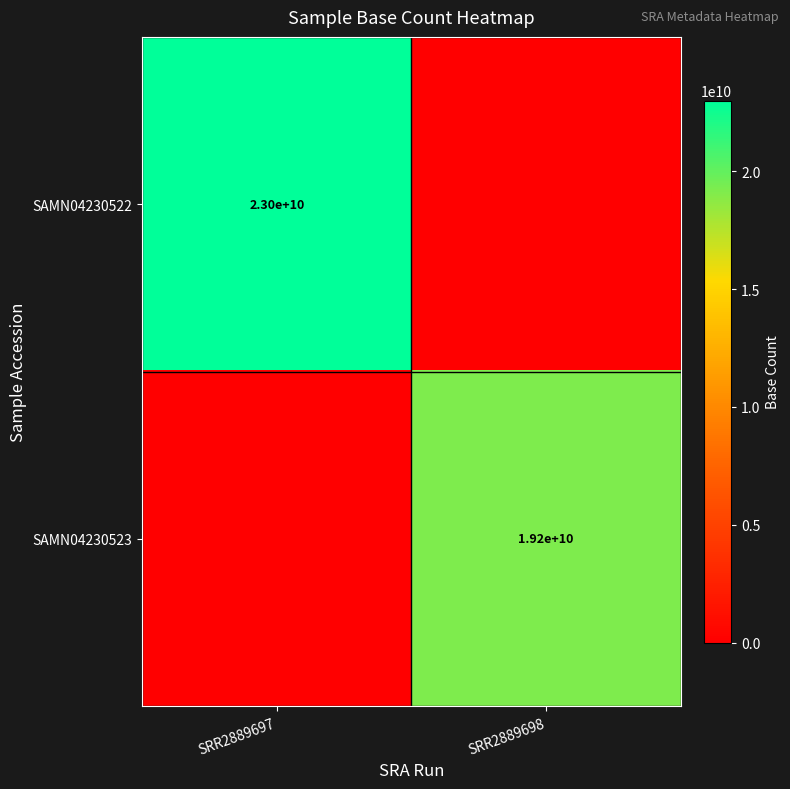

How many distinct data groups are displayed?

2